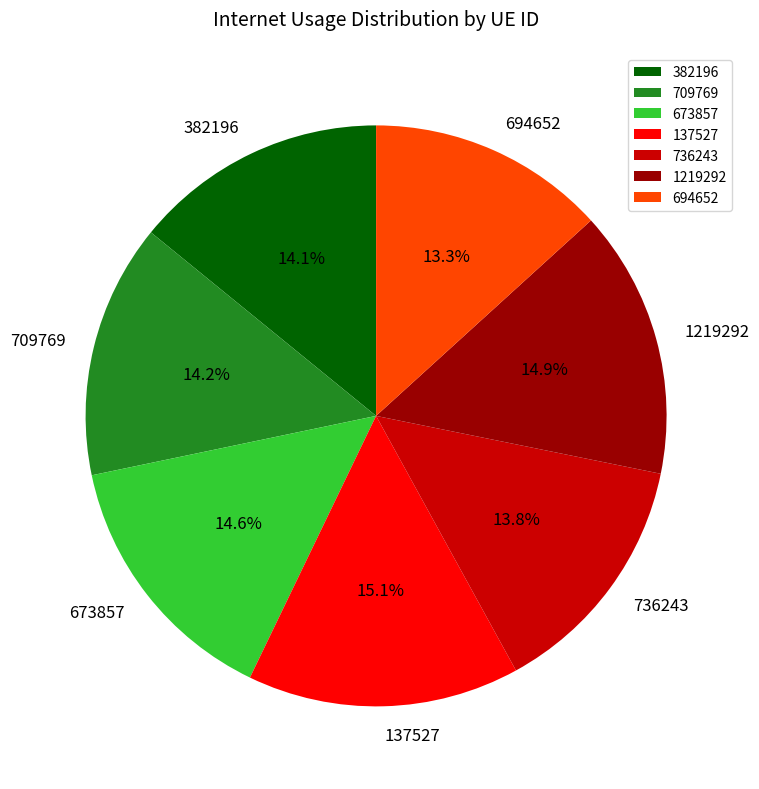

What is the smallest slice in the pie chart?

694652